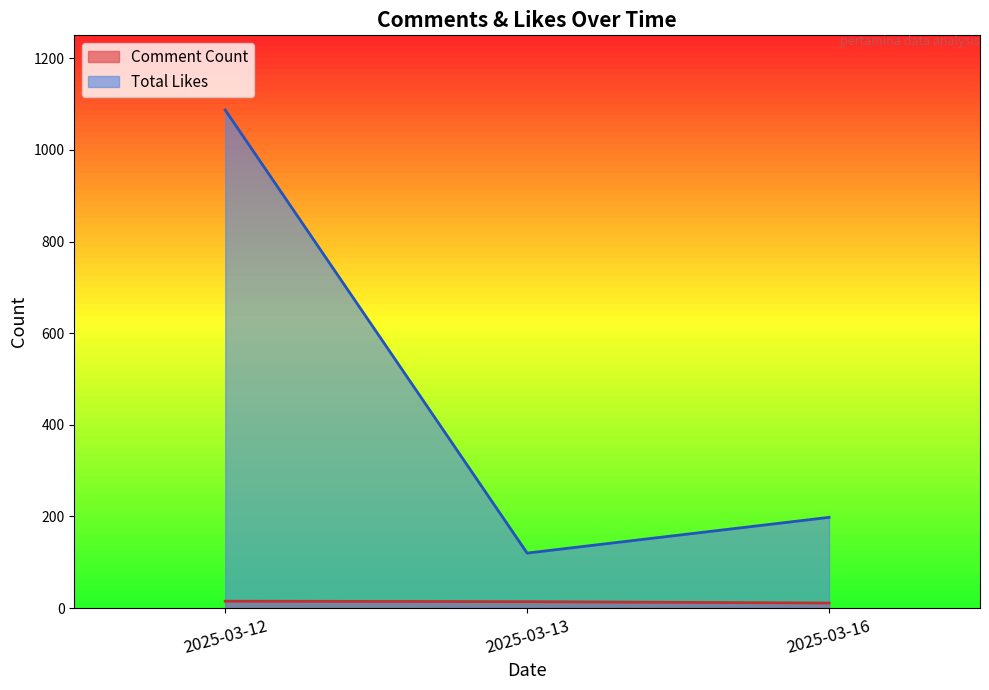

At which label is Total Likes closest to 603?

2025-03-16